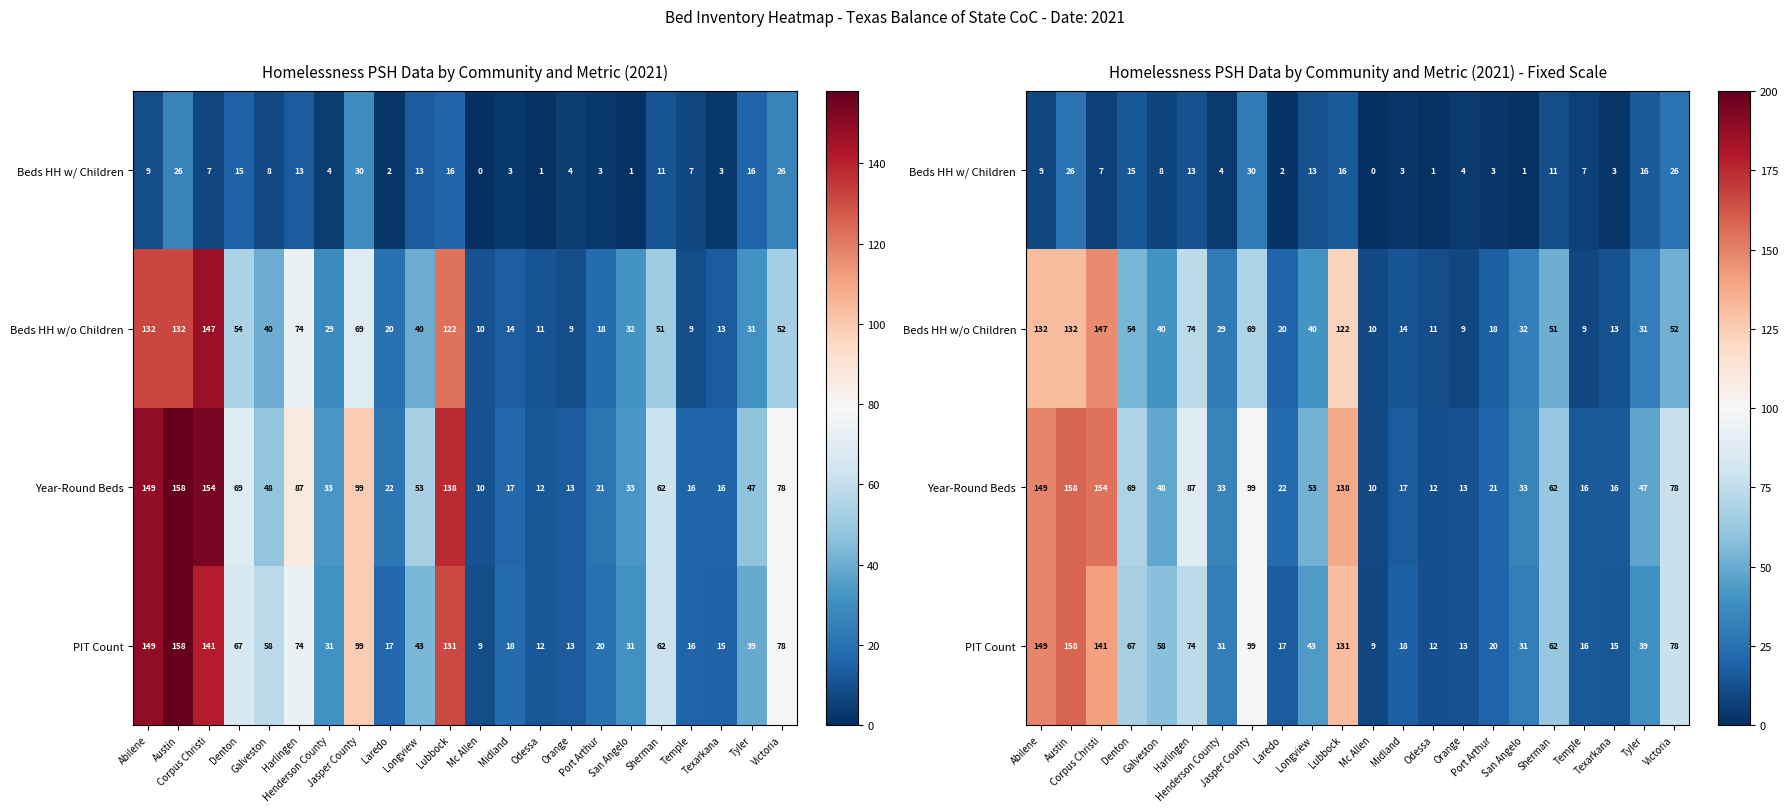

What is the total value across all series at Henderson County?

97